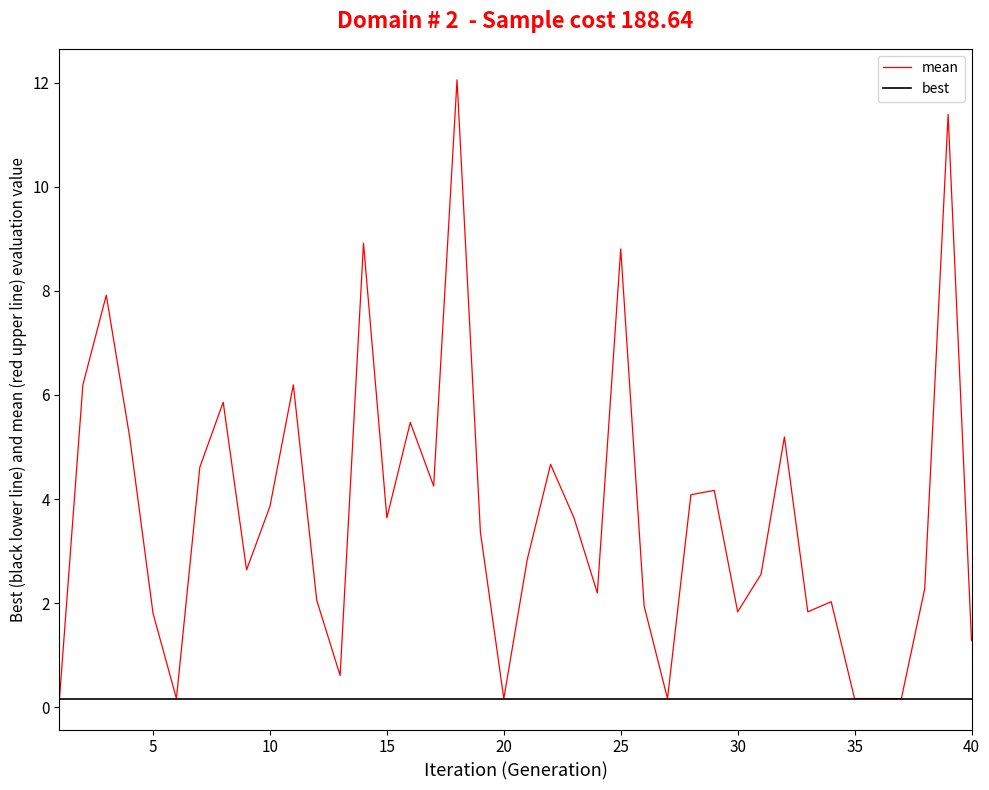

Which series has the largest total across all categories?

mean